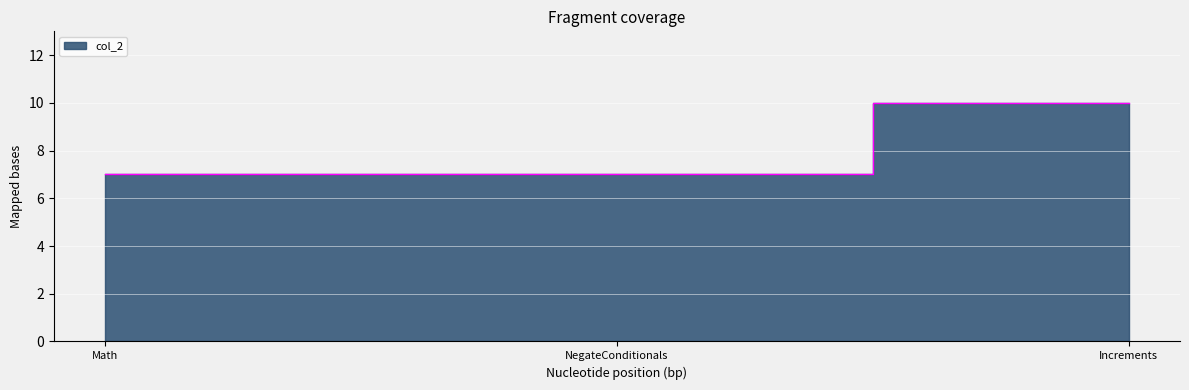

What is the difference between the maximum and minimum values?

3